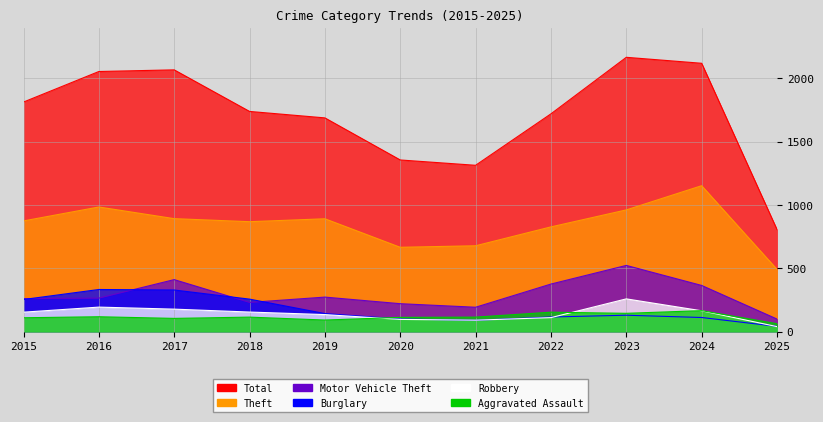

What are all the series names shown in the legend?

Total, Theft, Motor Vehicle Theft, Burglary, Robbery, Aggravated Assault